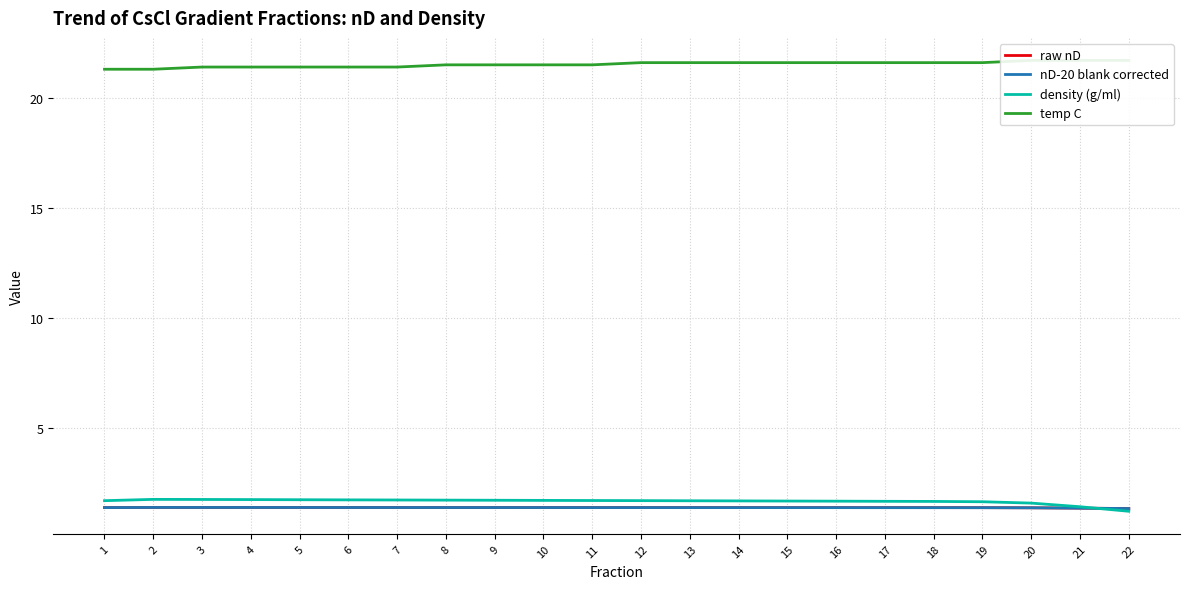

Is it true that raw nD equals 2.0 at 15?

False